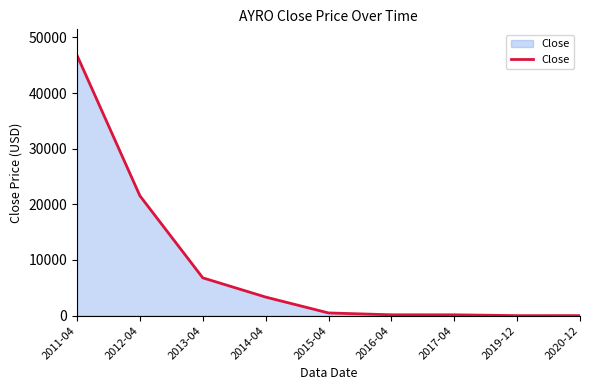

Approximately how many times larger is the value at 2013-04 compared to 2014-04?

2.0